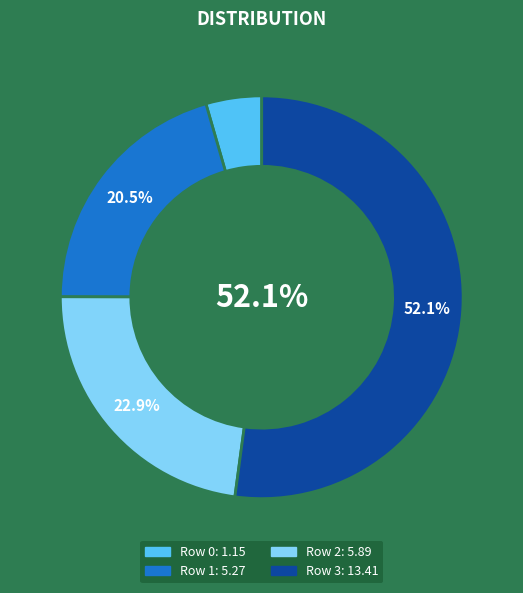

Does any single category account for the majority?

Yes